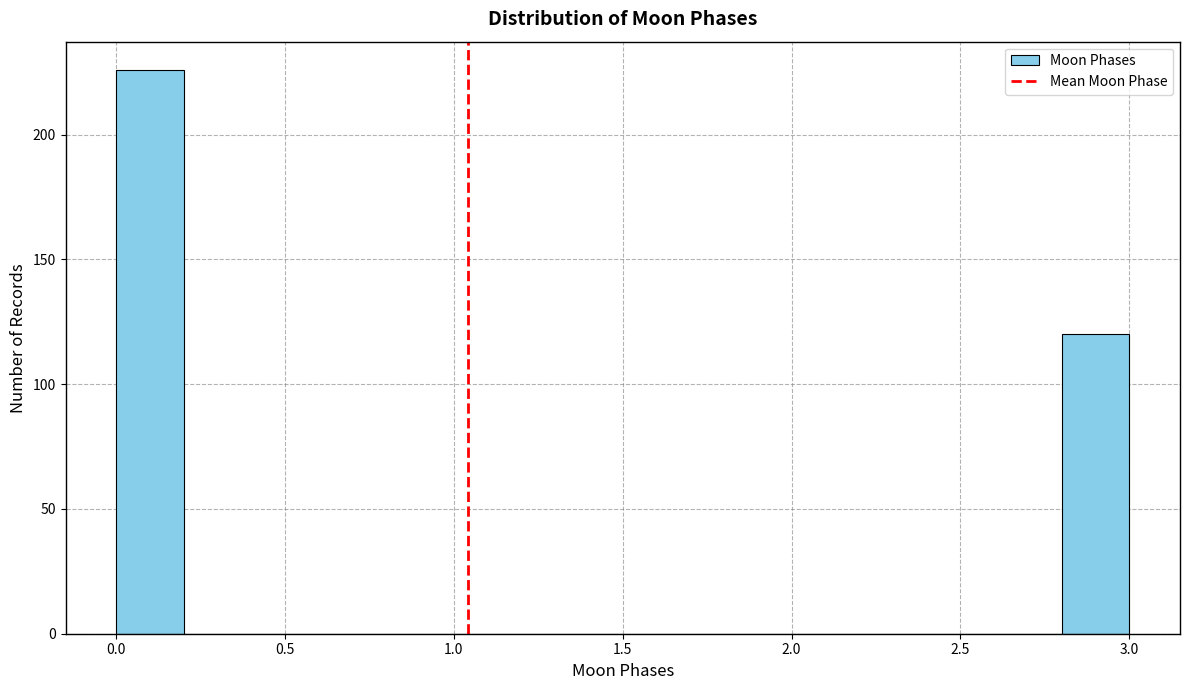

Reading left to right, transcribe this chart: for each bar, give the range it covers on the x-axis and its height. The values are not printed on the chart, so give them approximately, as read against the axis.

0.0 to 0.2: 225
0.2 to 0.4: 0
0.4 to 0.6: 0
0.6 to 0.8: 0
0.8 to 1.0: 0
1.0 to 1.2: 0
1.2 to 1.4: 0
1.4 to 1.6: 0
1.6 to 1.8: 0
1.8 to 2.0: 0
2.0 to 2.2: 0
2.2 to 2.4: 0
2.4 to 2.6: 0
2.6 to 2.8: 0
2.8 to 3.0: 120